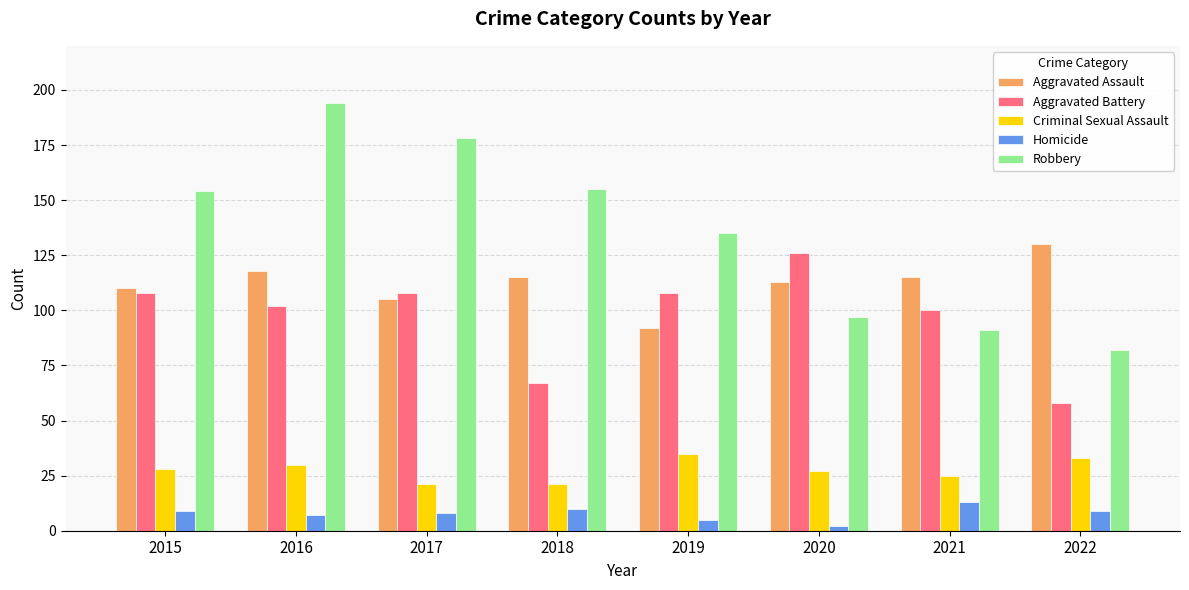

Where is Robbery nearest to the value 138?

2019